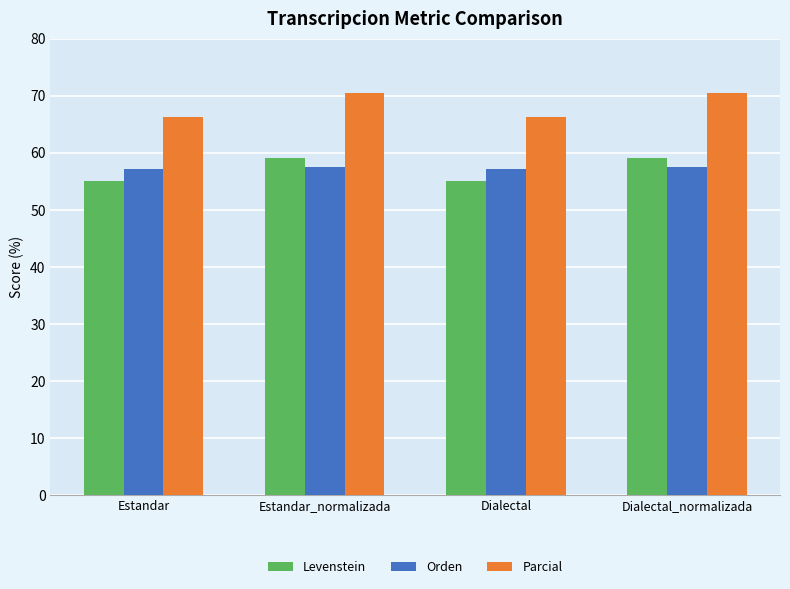

What is the average value of the Orden series?

57.3